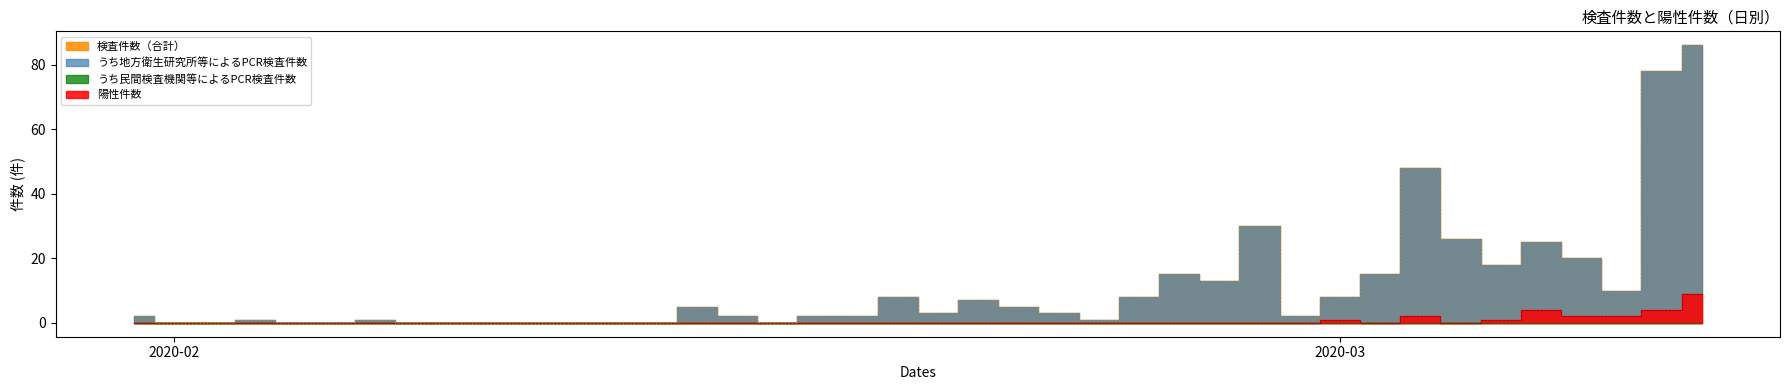

In うち地方衛生研究所等によるPCR検査件数, how many points are lower than both neighbors (excluding endpoints)?

7